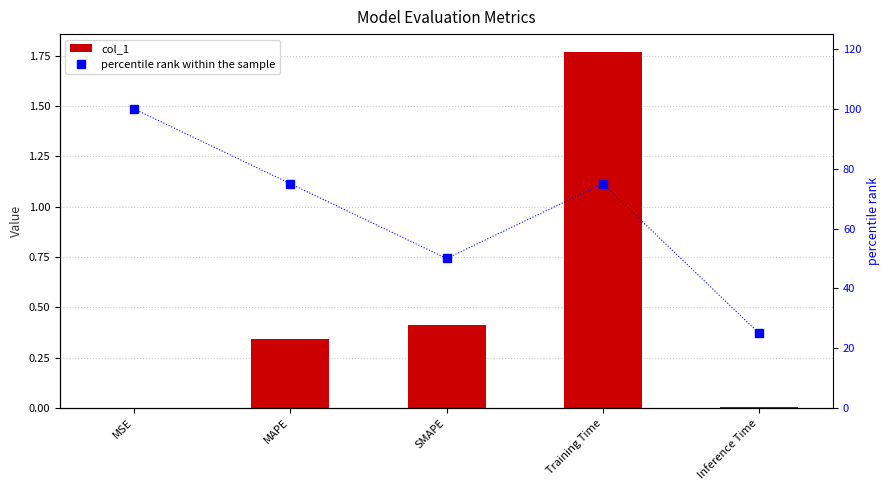

Reading right to left, transcribe all the data shown in this chart.

col_1: Inference Time=0.0	Training Time=1.8	SMAPE=0.4	MAPE=0.3	MSE=0.0
percentile rank within the sample: Inference Time=25.0	Training Time=75.0	SMAPE=50.0	MAPE=75.0	MSE=100.0